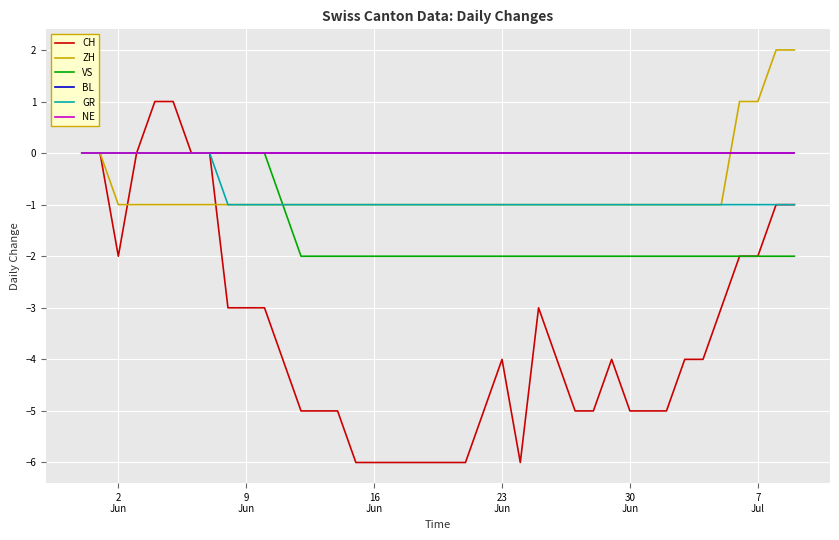

Does the chart display data point markers on the line(s)?

No